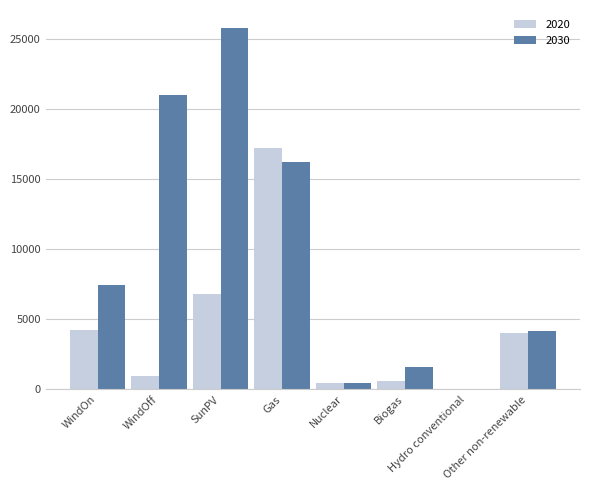

What is the maximum value for 2020?

17190.0